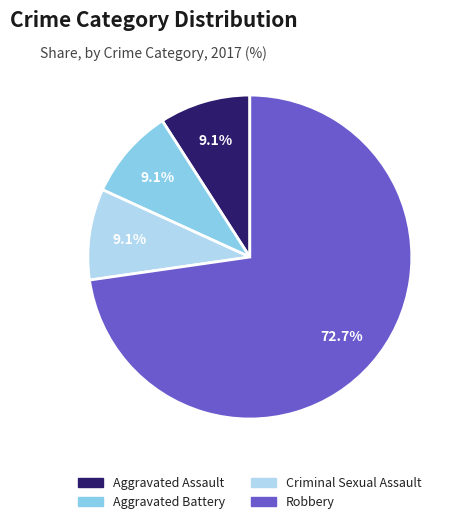

Is there any slice that represents more than half of the pie?

Yes